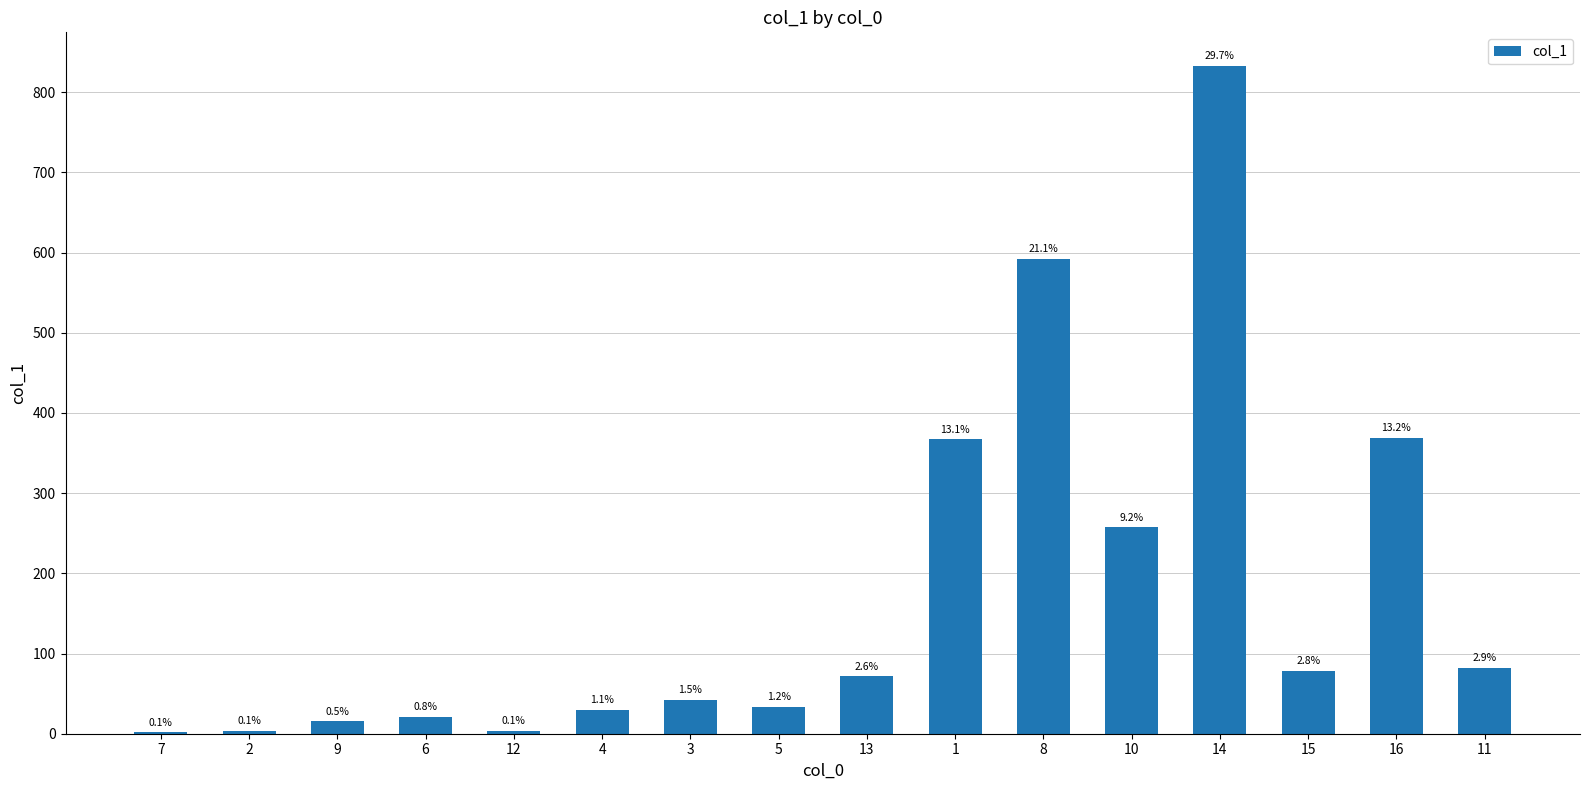

Are the bars horizontal?

No